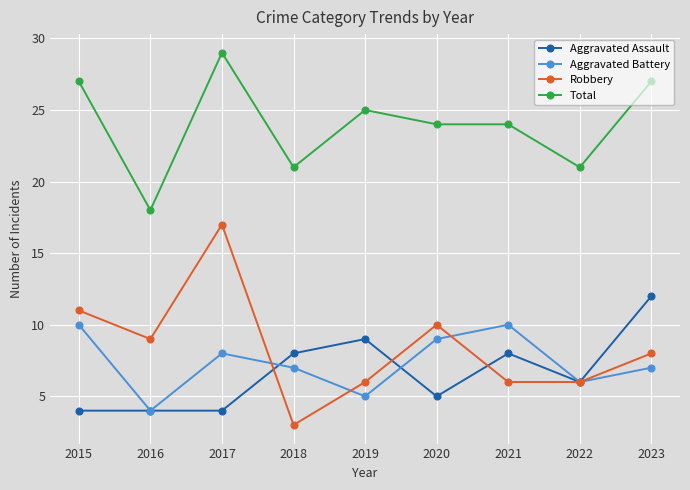

Count the number of data series in this chart.

4